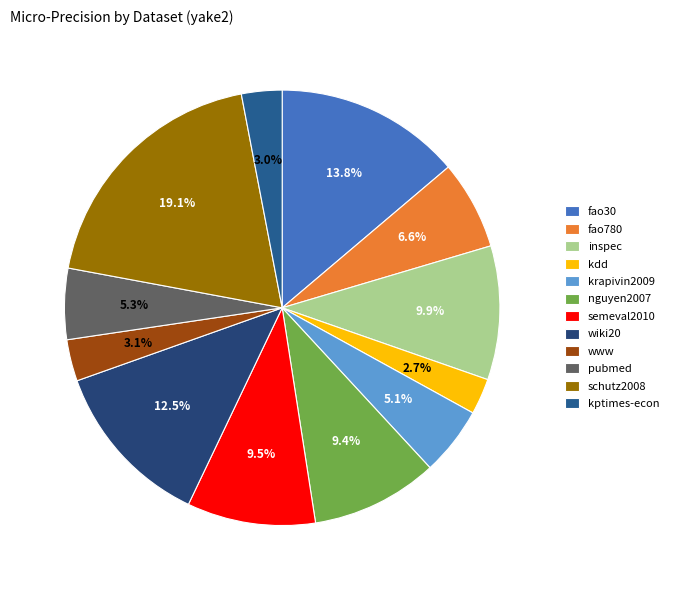

How many slices are in this pie chart?

12